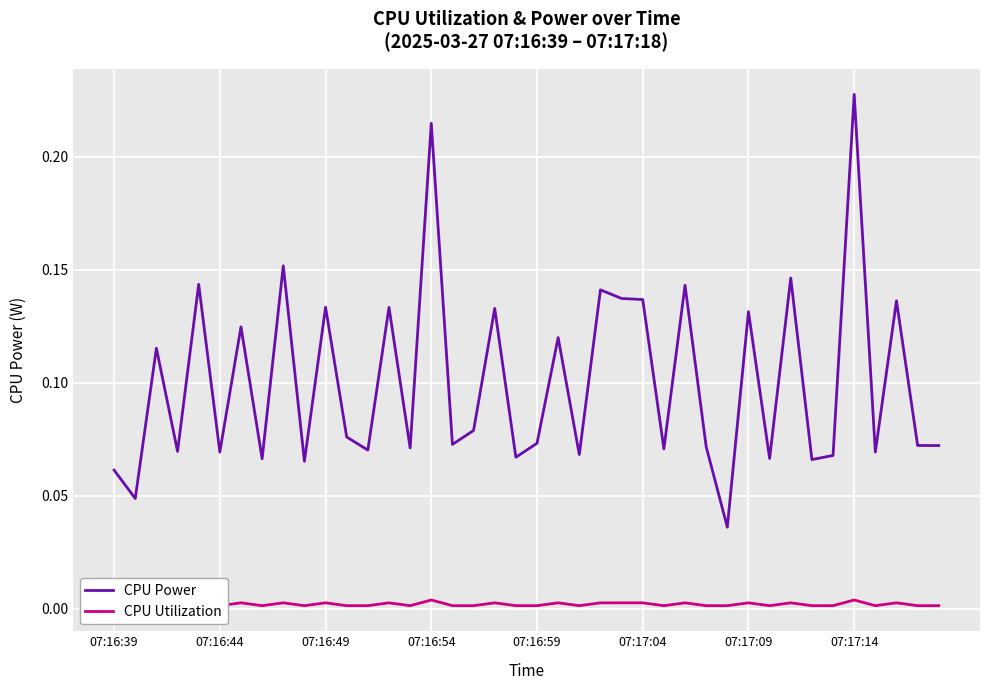

List the series in order of their overall mean, highest first.

CPU Power, CPU Utilization